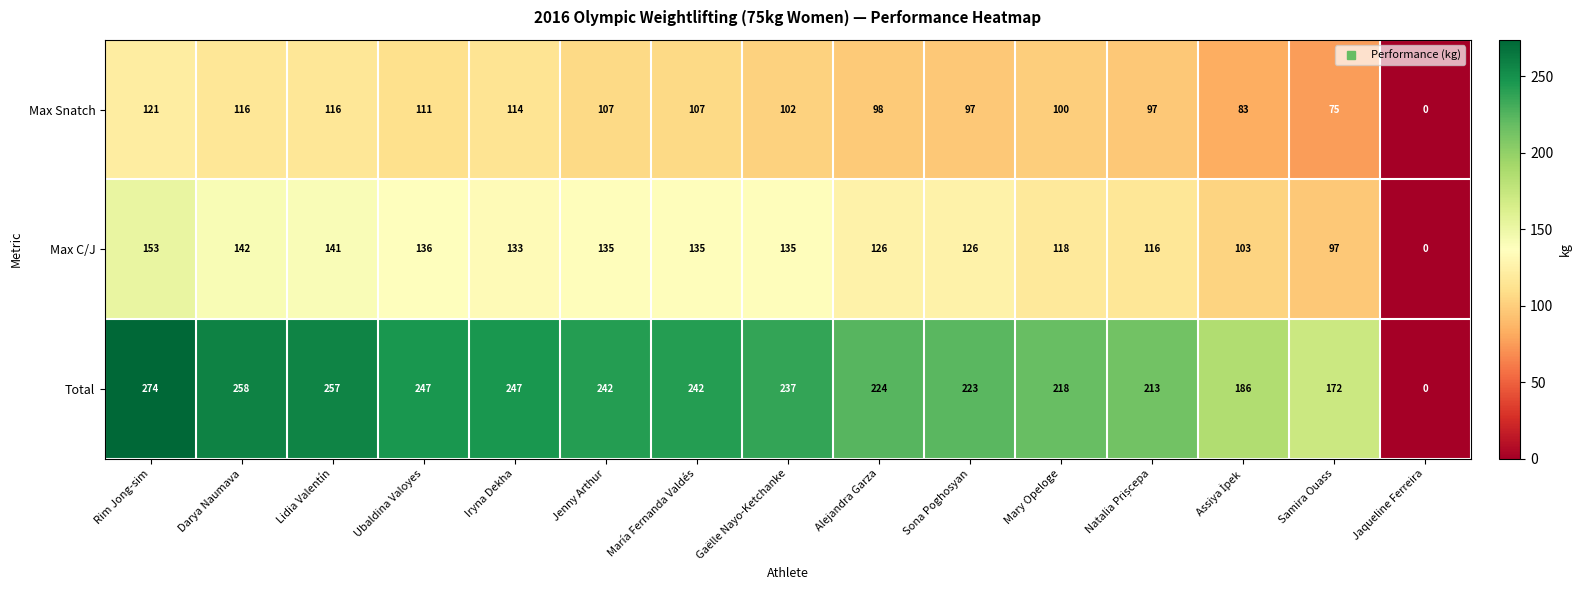

Which label corresponds to the largest value in the chart?

Rim Jong-sim